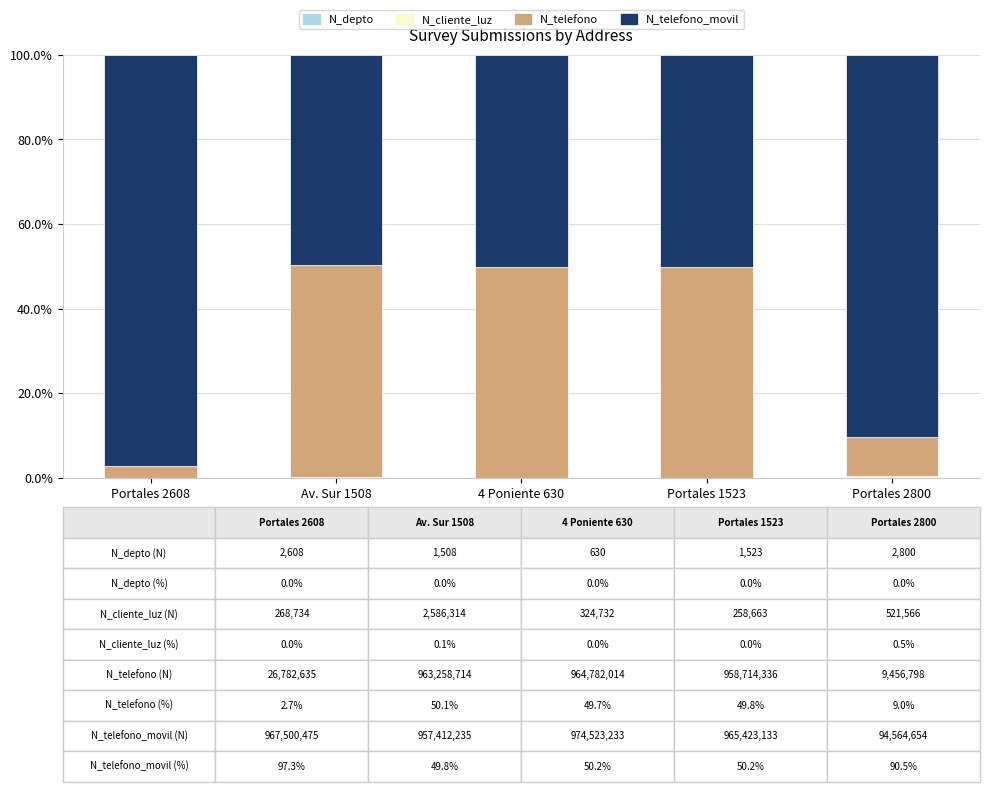

What is the label of the 4th bar from the left?

Portales 1523